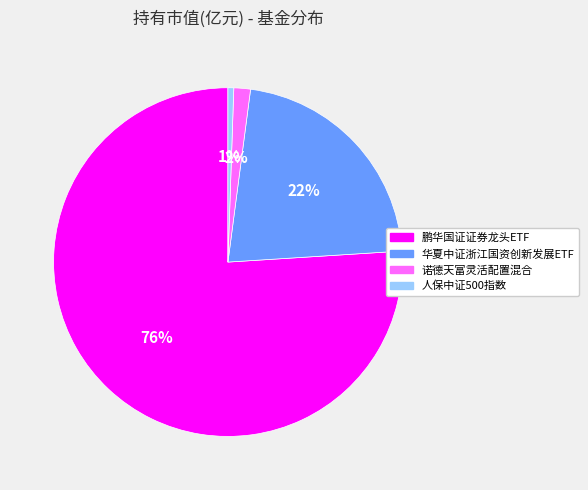

What percentage is the 诺德天富灵活配置混合 slice, to the nearest percent?

2%